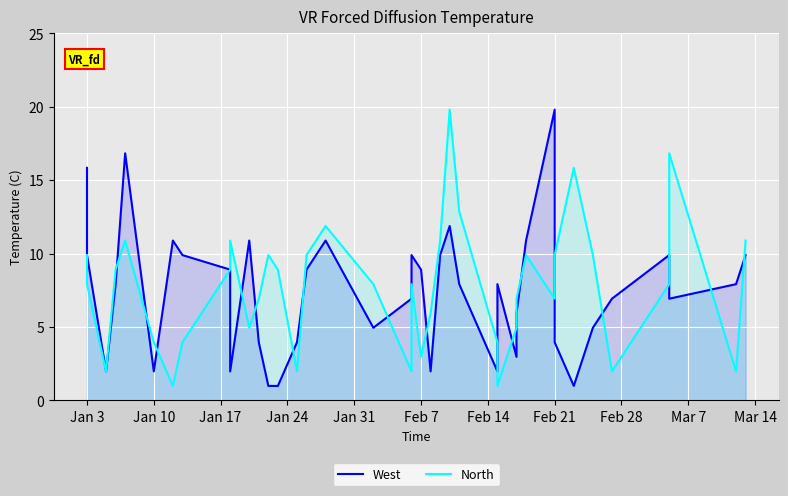

What is the average value of the West series?

7.6